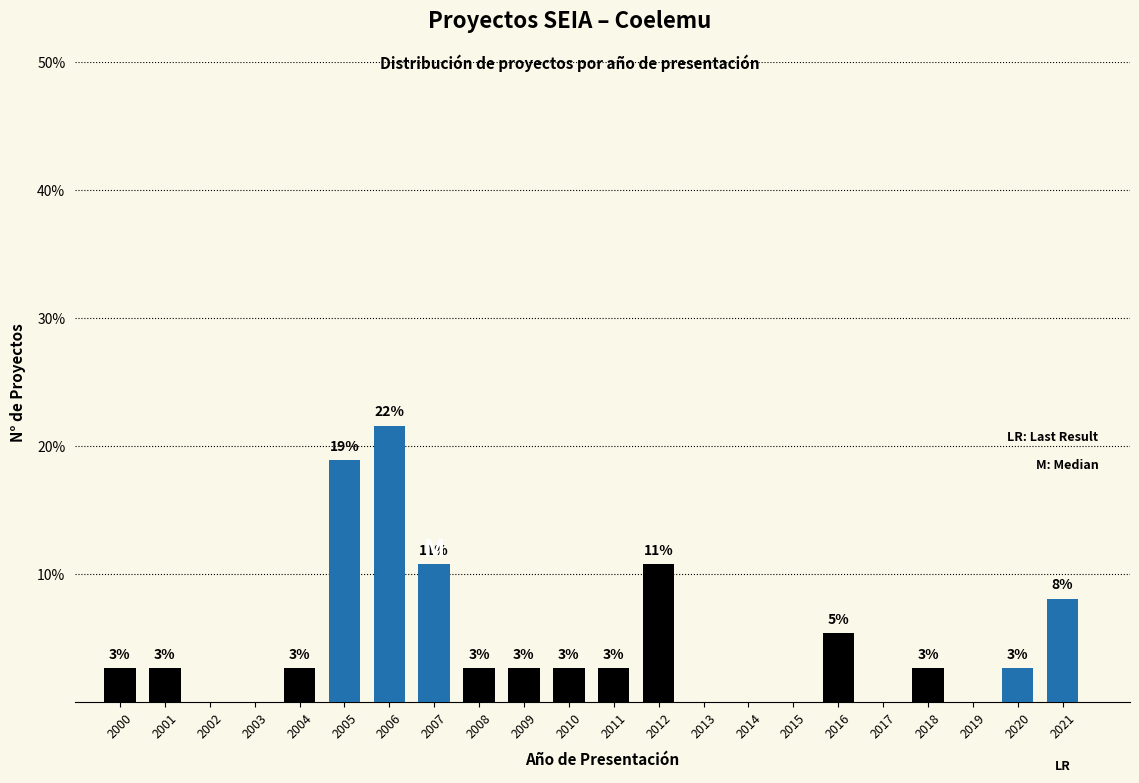

Are the bars horizontal?

No